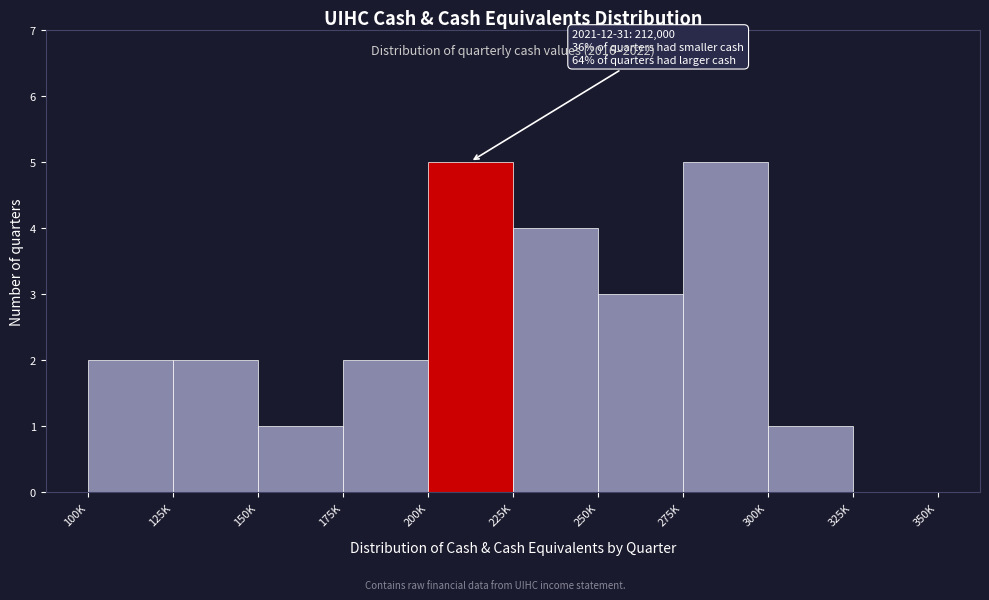

Reading left to right, what are all the values shown in this chart?

100K=2	125K=2	150K=1	175K=2	200K=5	225K=4	250K=3	275K=5	300K=1	325K=0